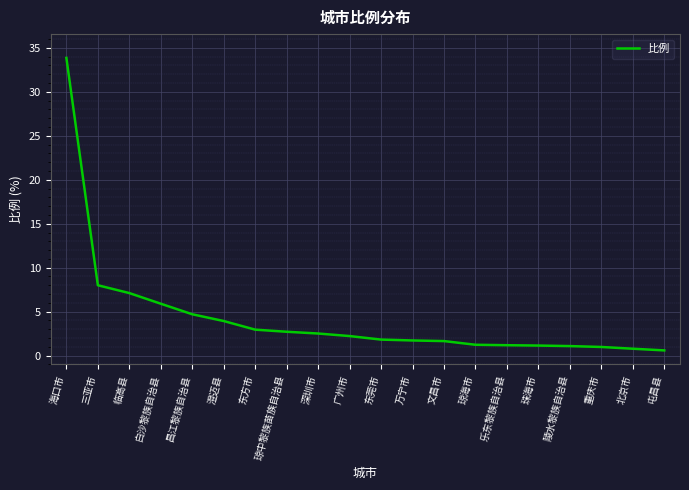

What position from the left is 三亚市?

2